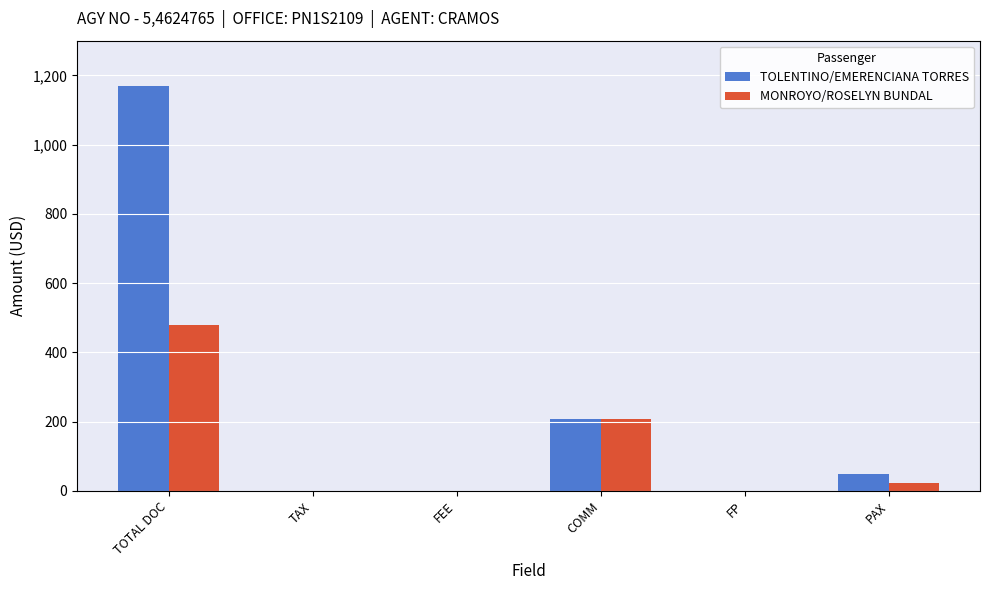

The MONROYO/ROSELYN BUNDAL series shows 480.0 at TOTAL DOC. True or false?

True